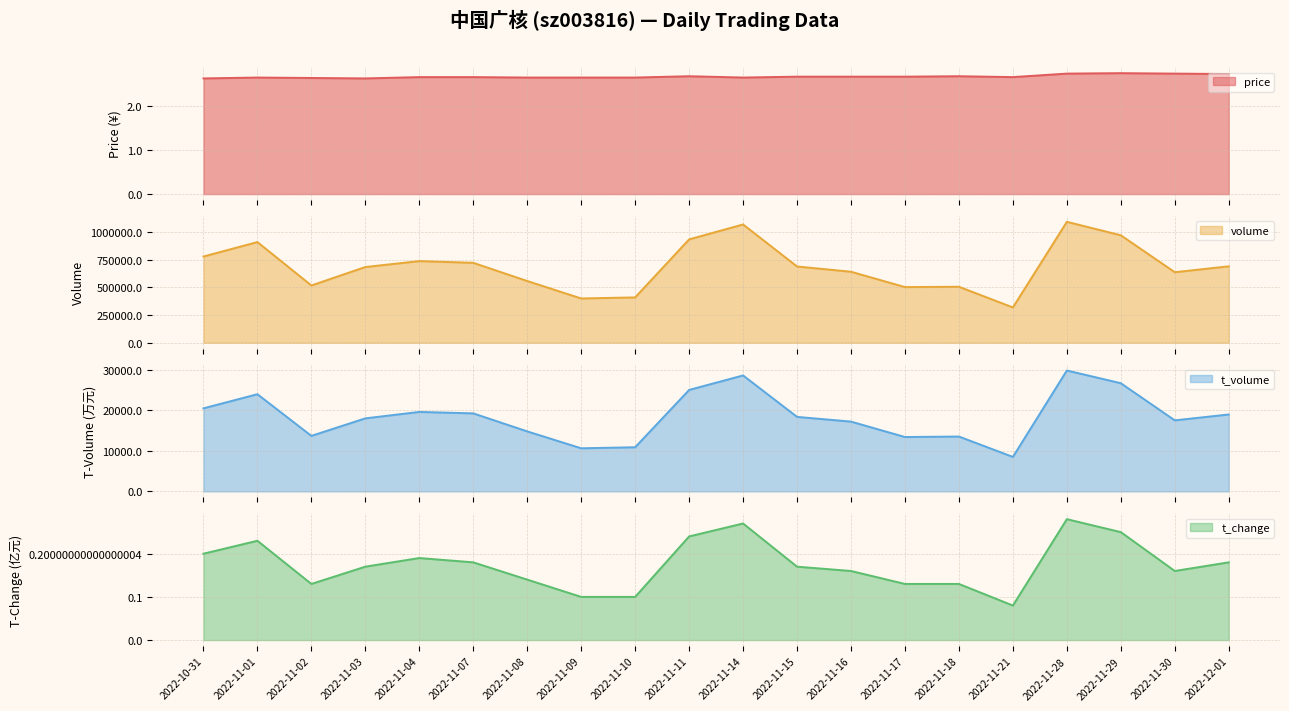

True or false: volume and t_change cross at least once.

False